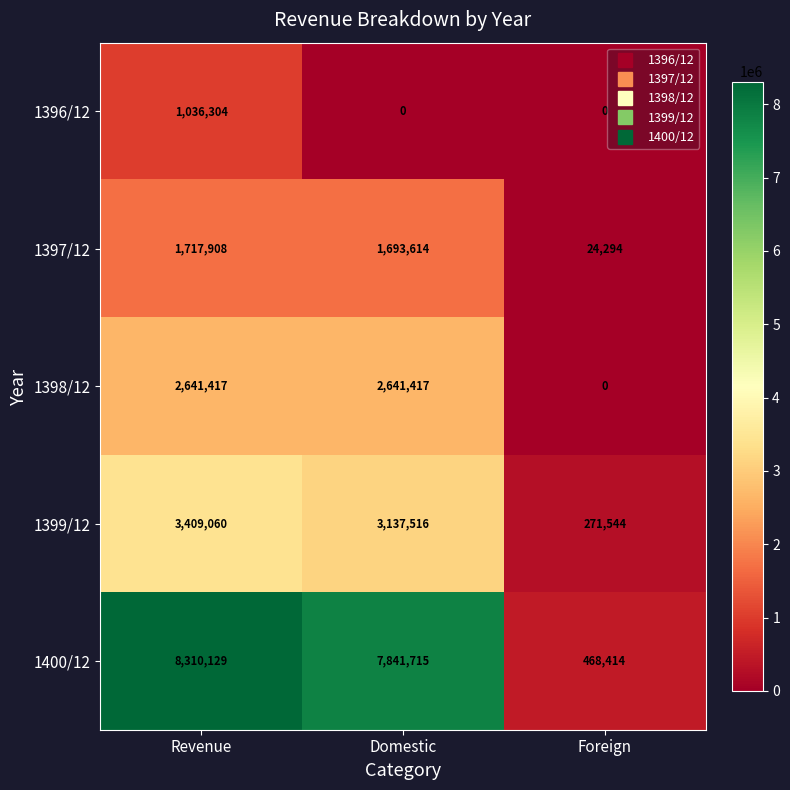

At Revenue, list the series in order from largest to smallest.

1400/12, 1399/12, 1398/12, 1397/12, 1396/12